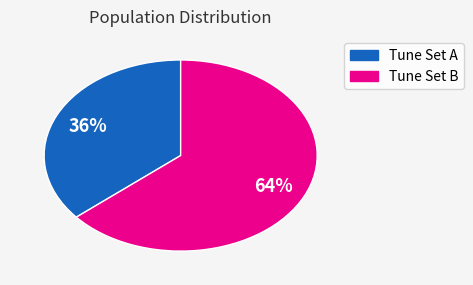

Does any single category account for the majority?

Yes